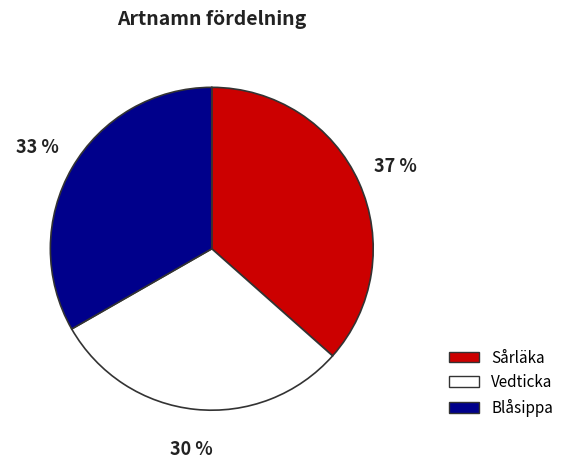

Does any single category account for the majority?

No